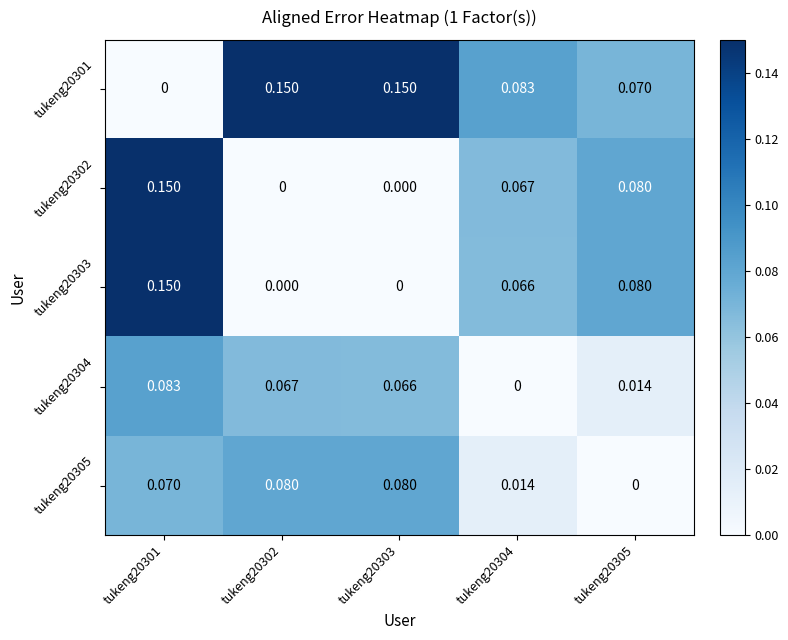

Is the value of tukeng20302 at tukeng20304 greater than the value of tukeng20304 at tukeng20304?

Yes